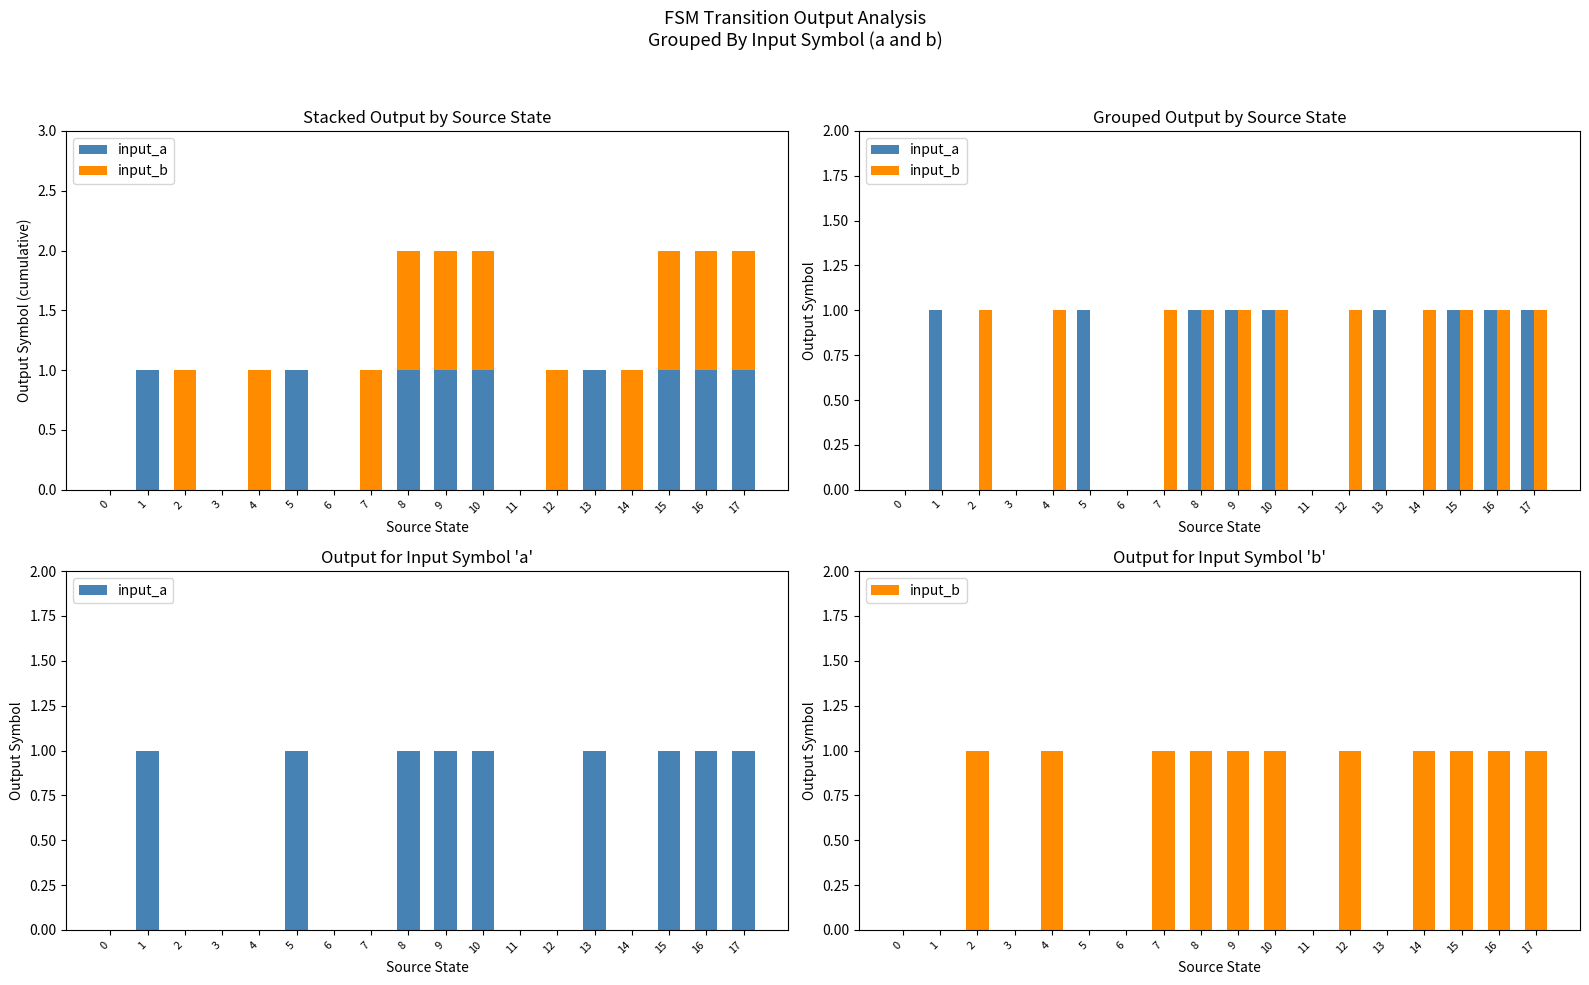

What are all the series names shown in the legend?

input_a, input_b